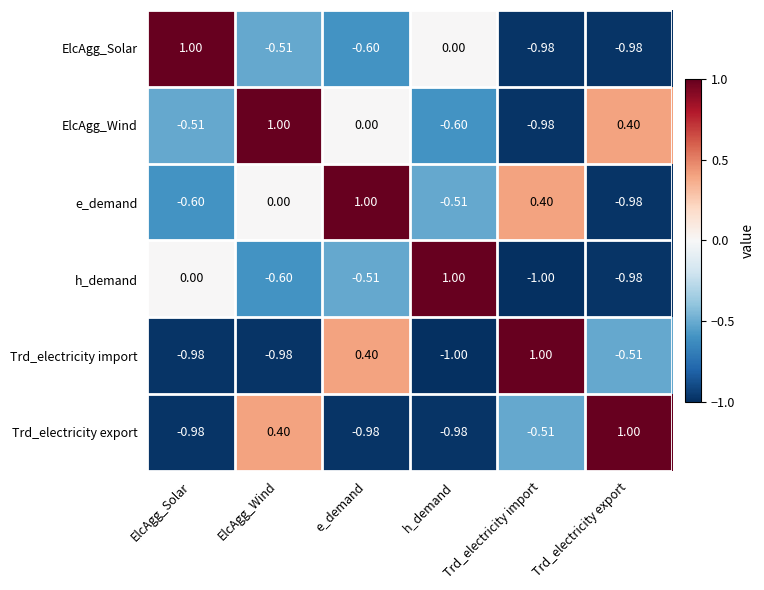

At which label does Trd_electricity export reach its peak?

Trd_electricity export